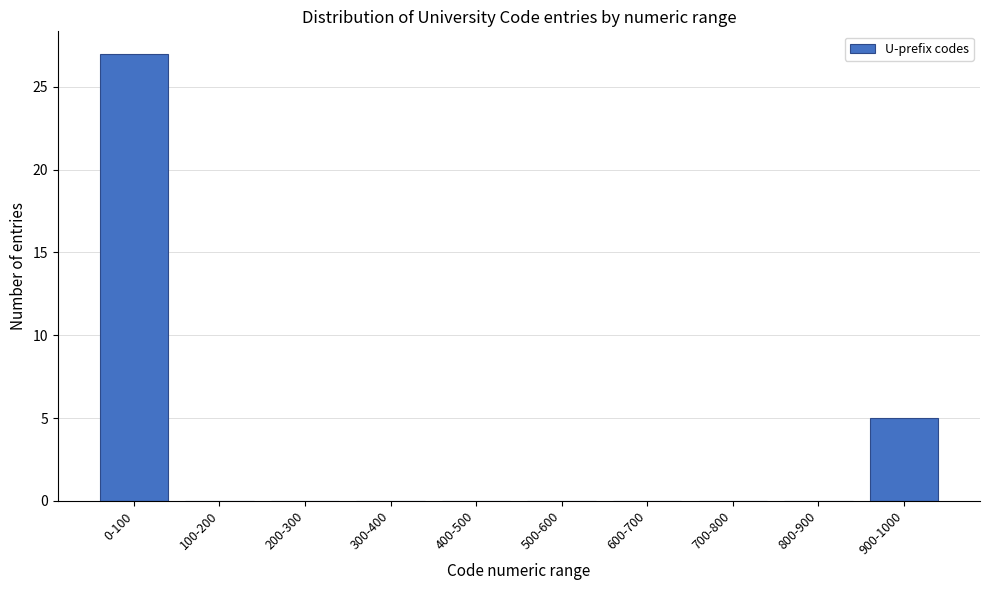

Reading left to right, extract all data points from this chart.

0-100=27	100-200=0	200-300=0	300-400=0	400-500=0	500-600=0	600-700=0	700-800=0	800-900=0	900-1000=5